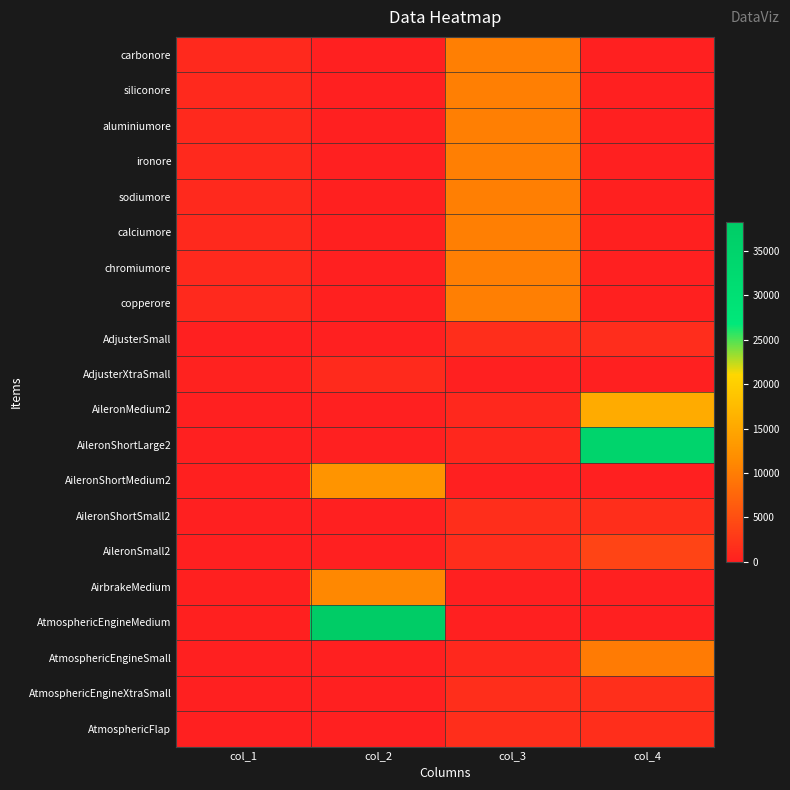

Which series changed the most between col_1 and col_2?

AtmosphericEngineMedium